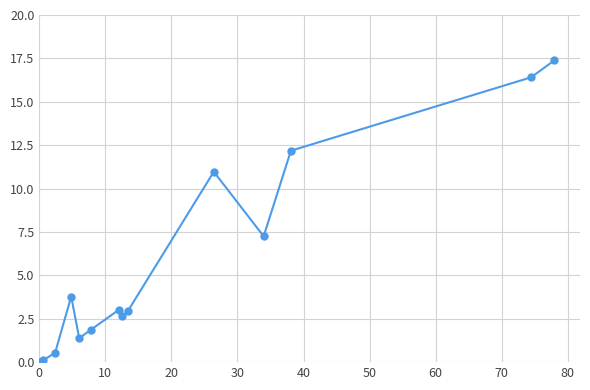

How many interior local peaks (higher than both neighbors) does the data have?

3